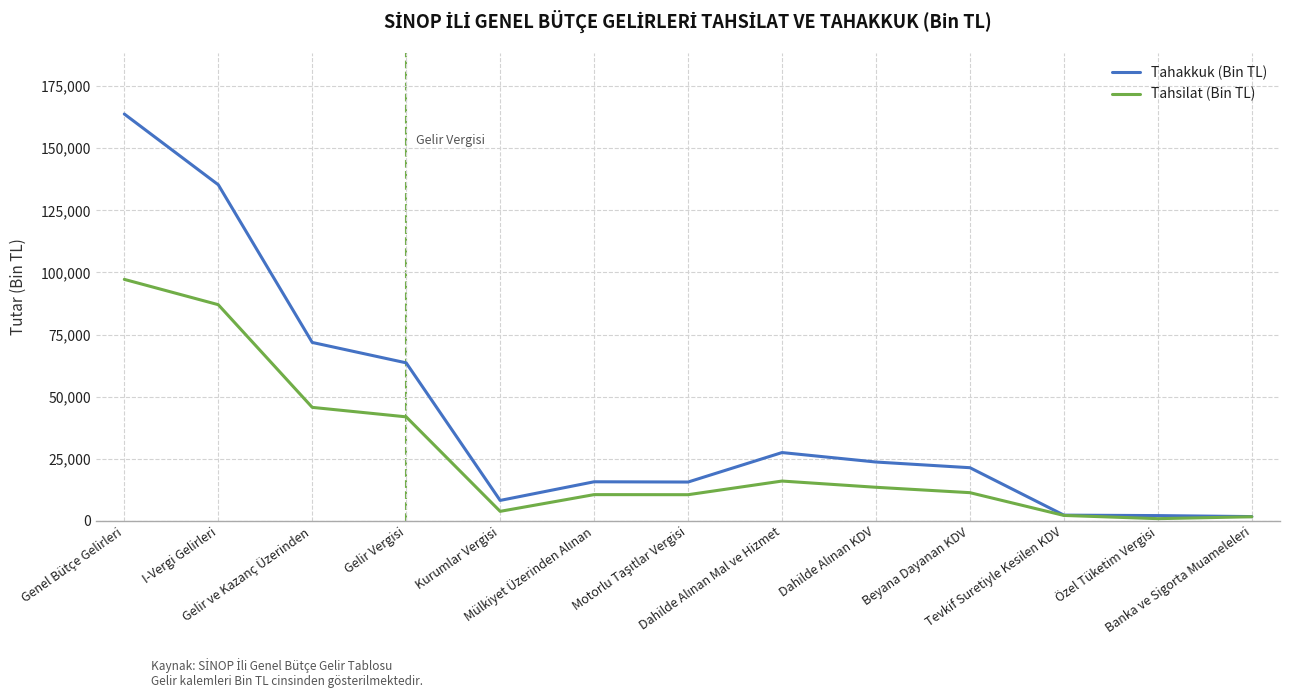

Rank the series by their average value, from lowest to highest.

Tahsilat (Bin TL), Tahakkuk (Bin TL)